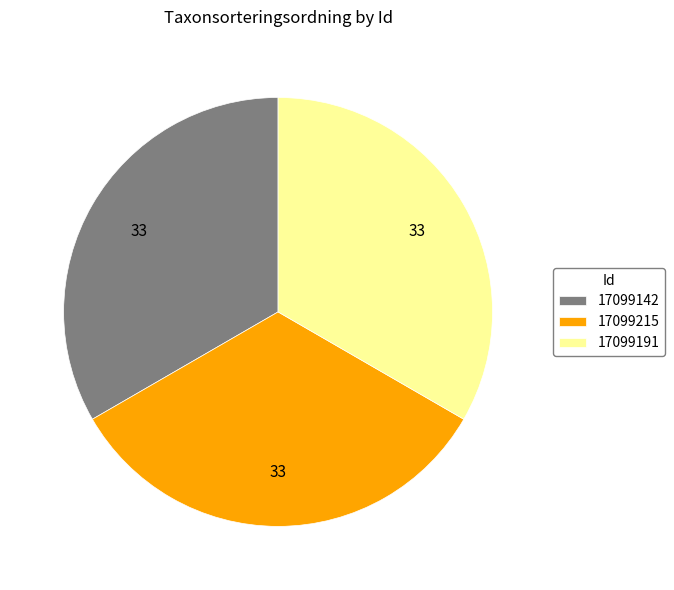

The 17099142 slice represents 33% of the pie. True or false?

True